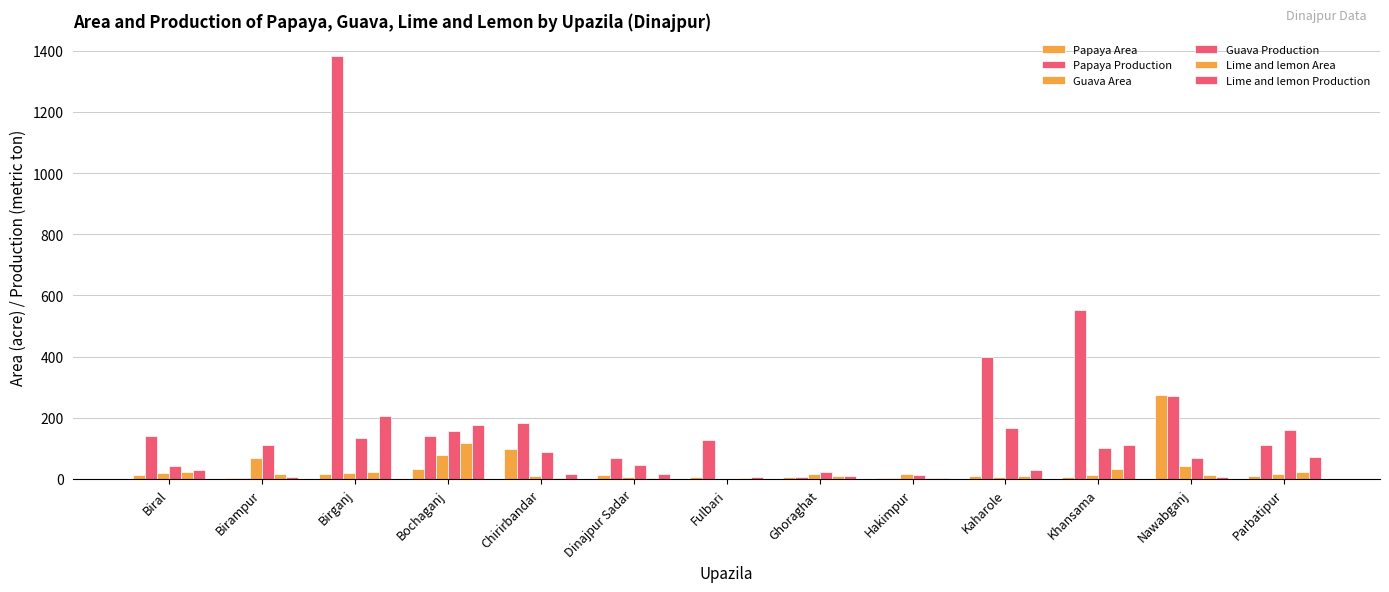

Count the number of categories in the chart.

13